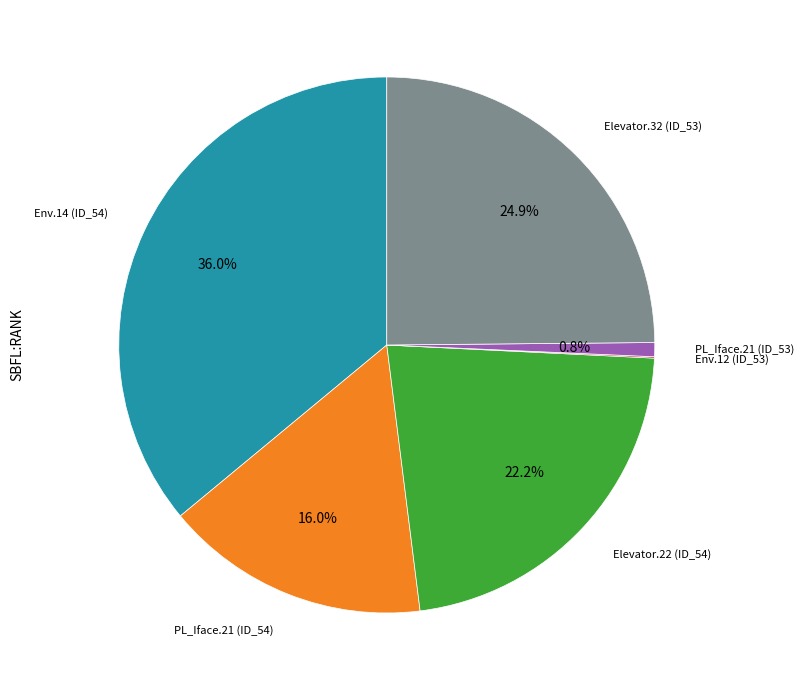

Does PL_Iface.21 (ID_53) represent more than half of the total?

No